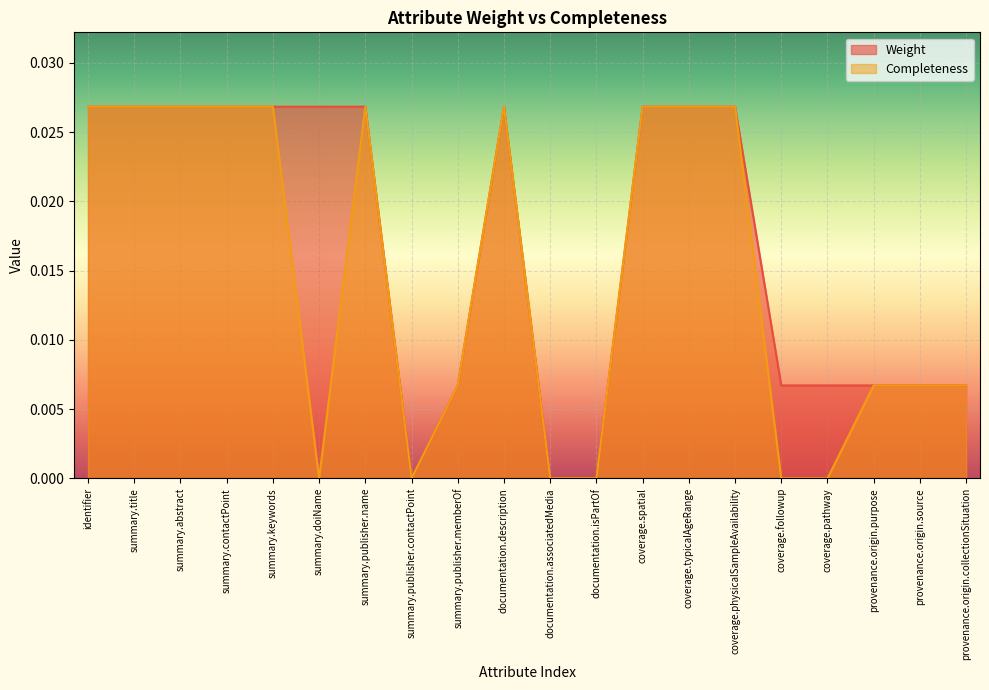

Which category has the highest value across all series?

identifier